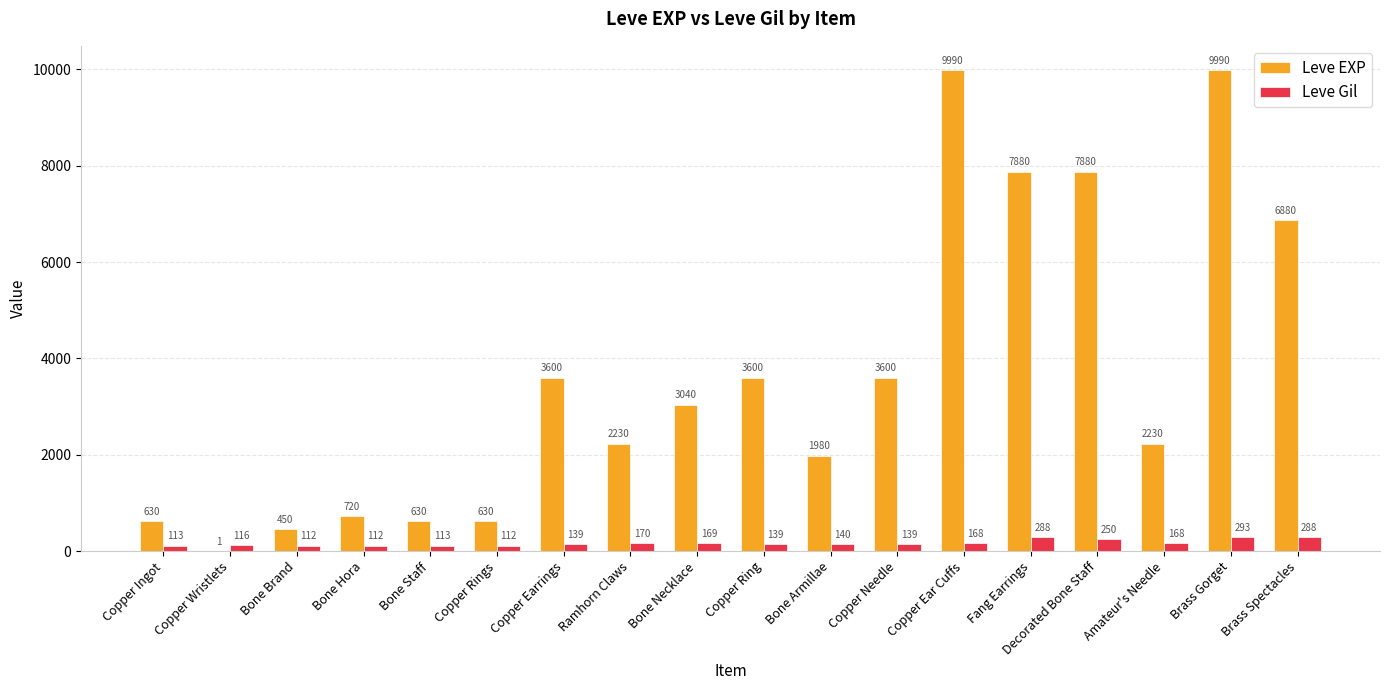

Which series has the largest total across all categories?

Leve EXP